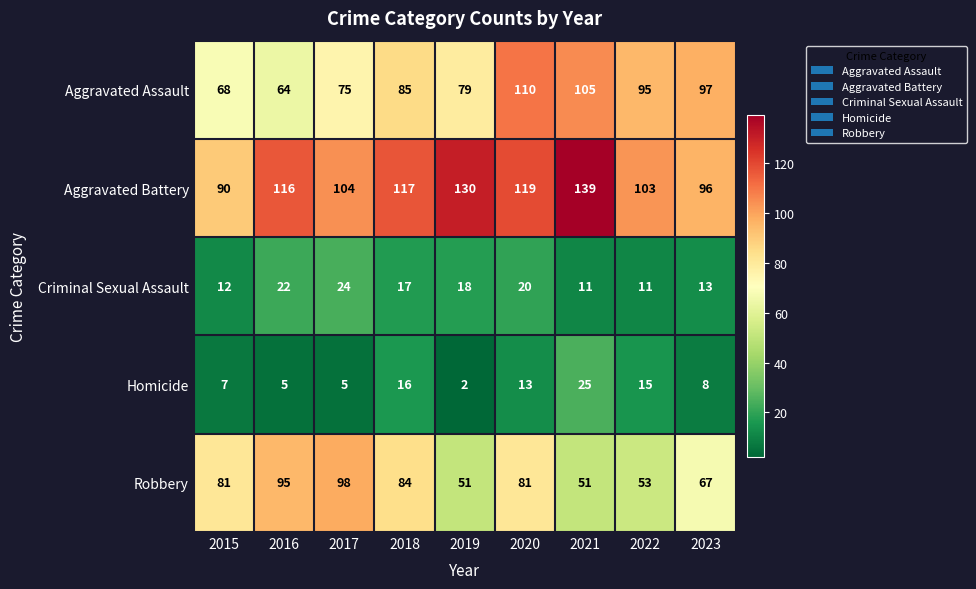

What value does the Homicide series have at 2018, to the nearest 10?

20